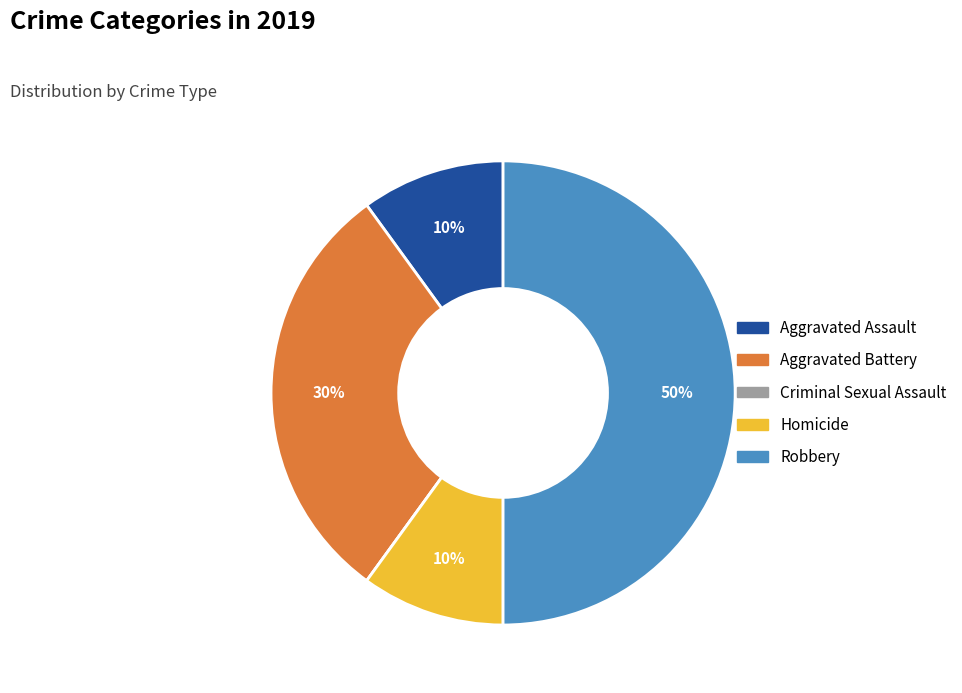

To the nearest percent, what is the average slice percentage?

20%